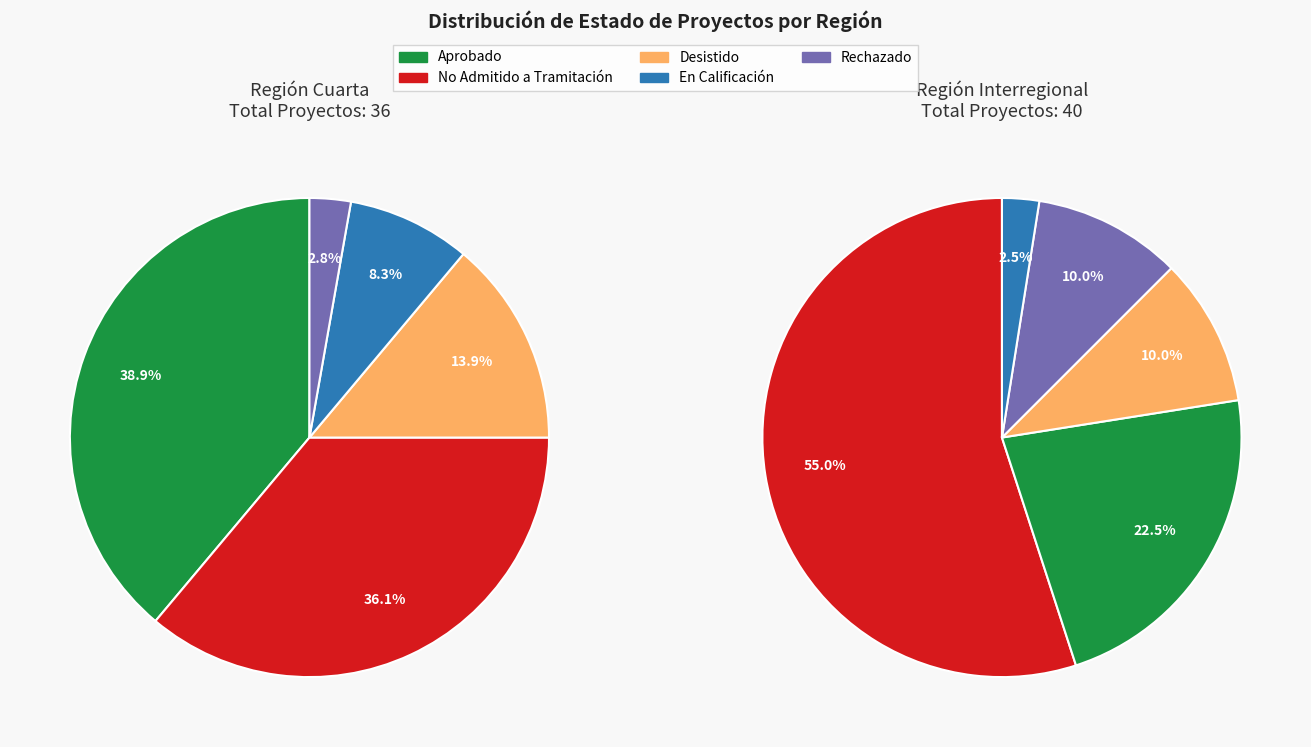

Is it true that Cuarta is 35% of the pie?

False